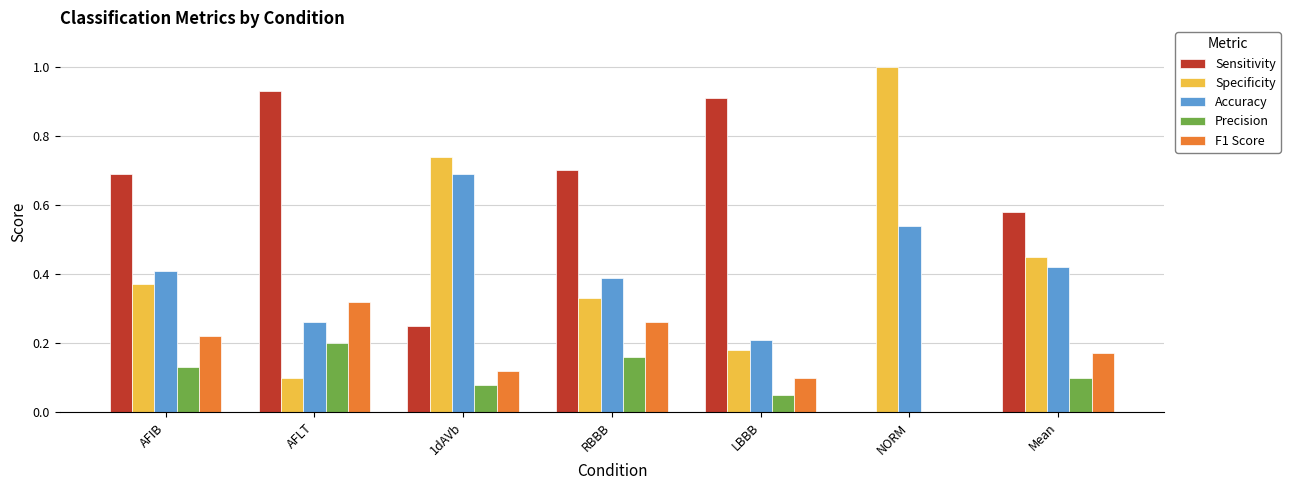

What are all the series names shown in the legend?

Sensitivity, Specificity, Accuracy, Precision, F1 Score